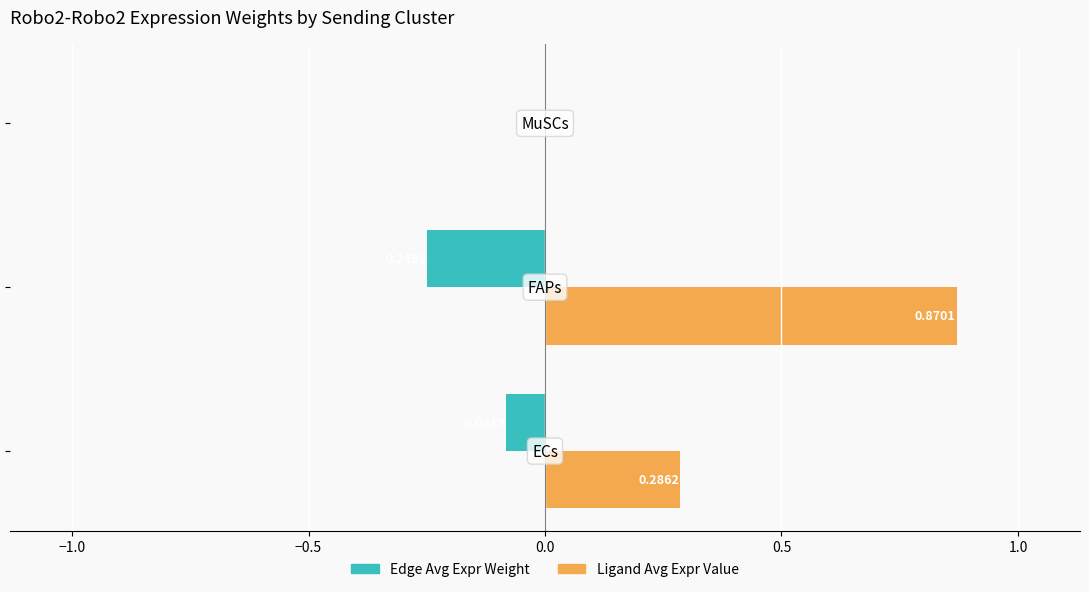

How many data points does each series have?

3